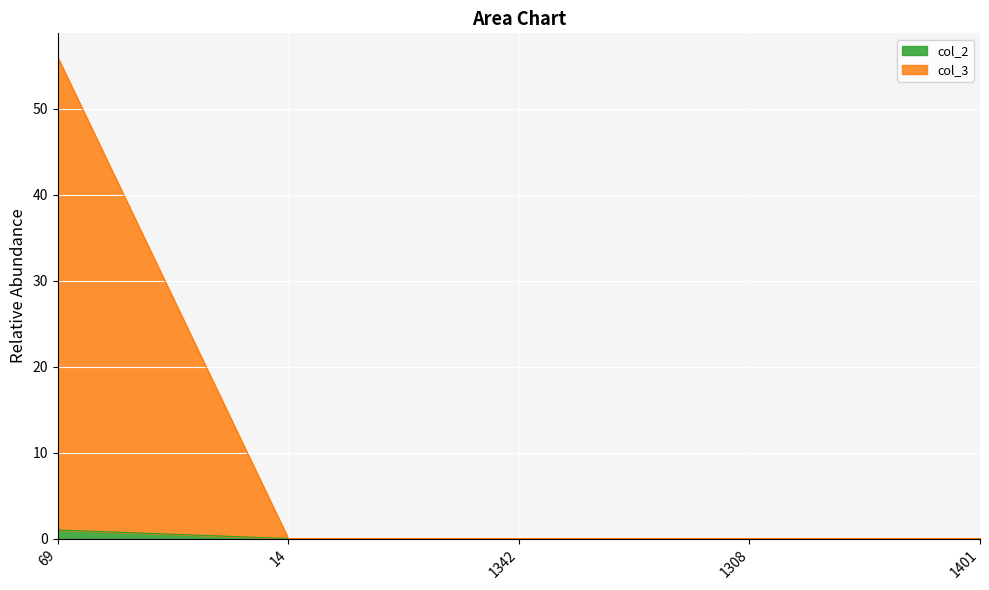

Rank the series by their average value, from highest to lowest.

col_3, col_2